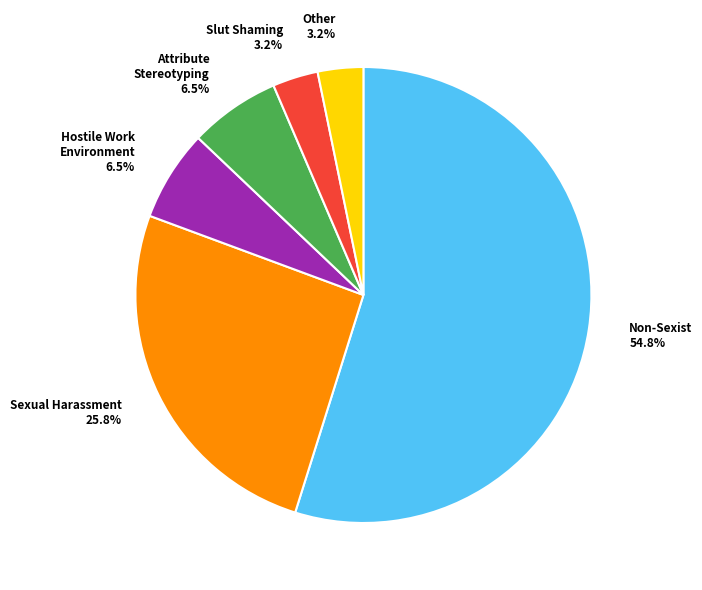

How many slices are in this pie chart?

6